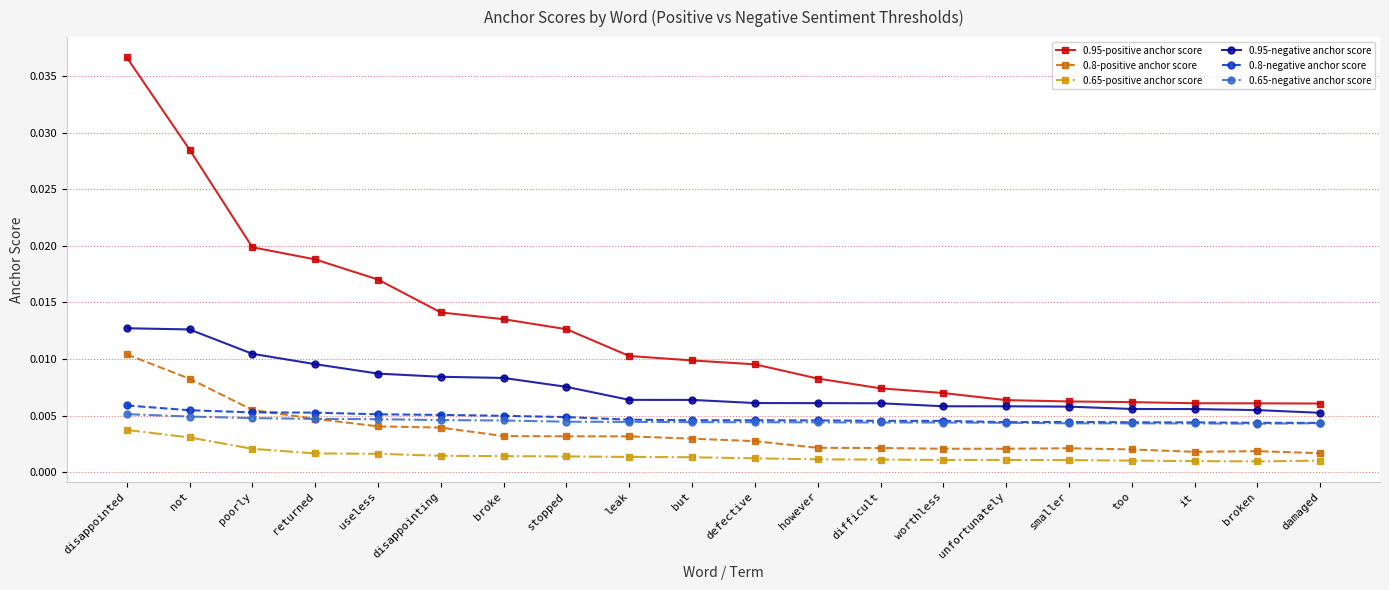

True or false: 0.8-positive anchor score has more than 1 interior local peaks.

True